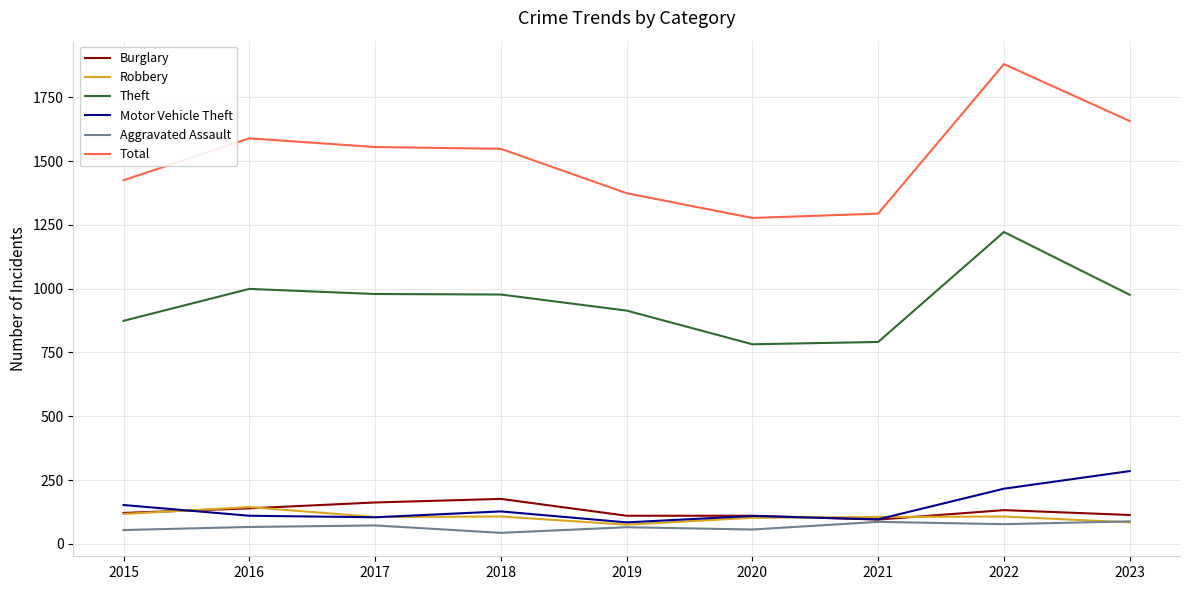

What is the maximum value for Burglary?

176